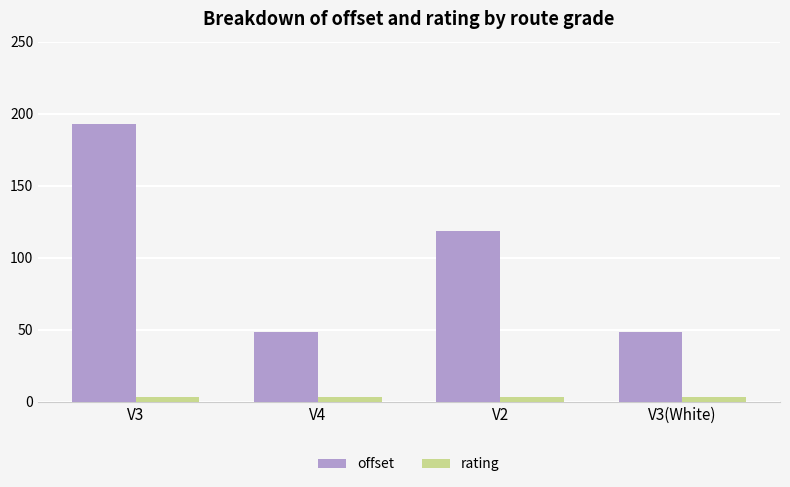

The value of offset at V3(White) is 80.4. True or false?

False